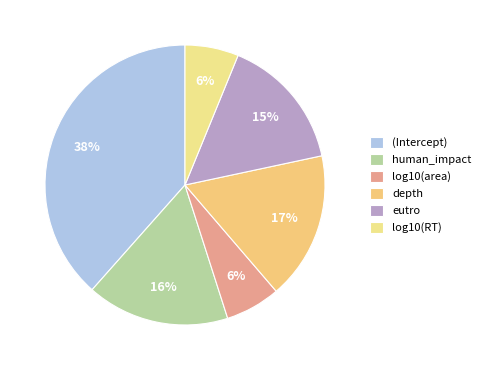

Does depth account for over 50% of the chart?

No